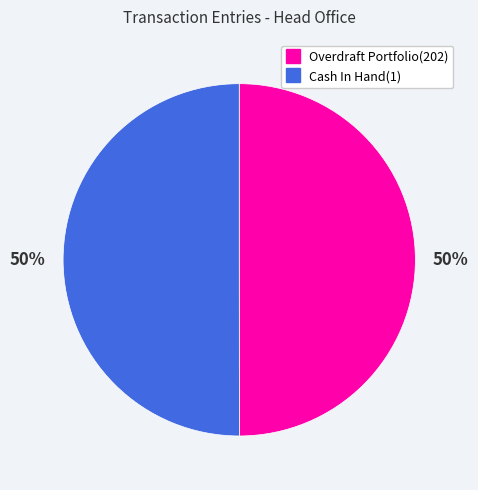

How many slices are in this pie chart?

2